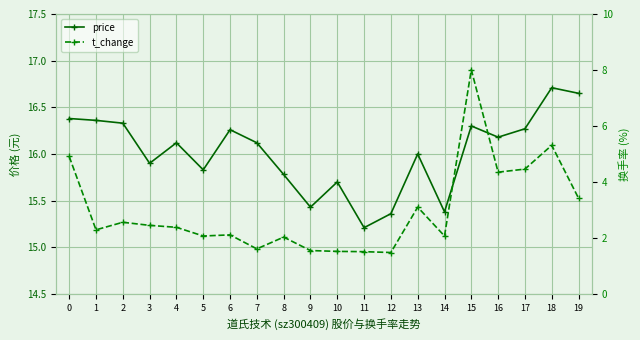

In t_change, how many points are higher than both neighbors (excluding endpoints)?

6